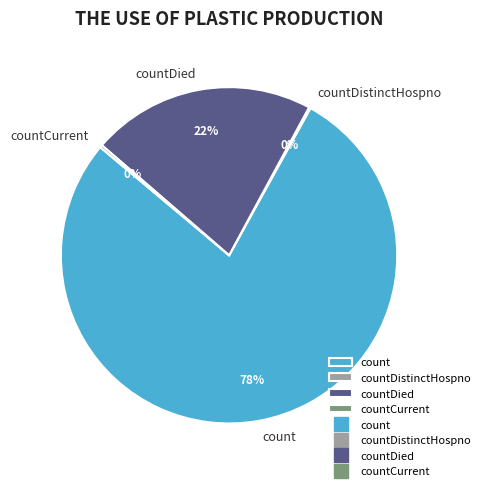

Which slice represents more than half of the pie?

count